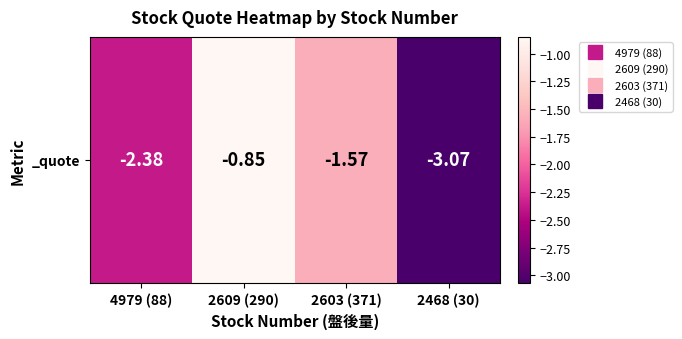

What is the change in value from 4979 (88) to 2468 (30)?

-0.7